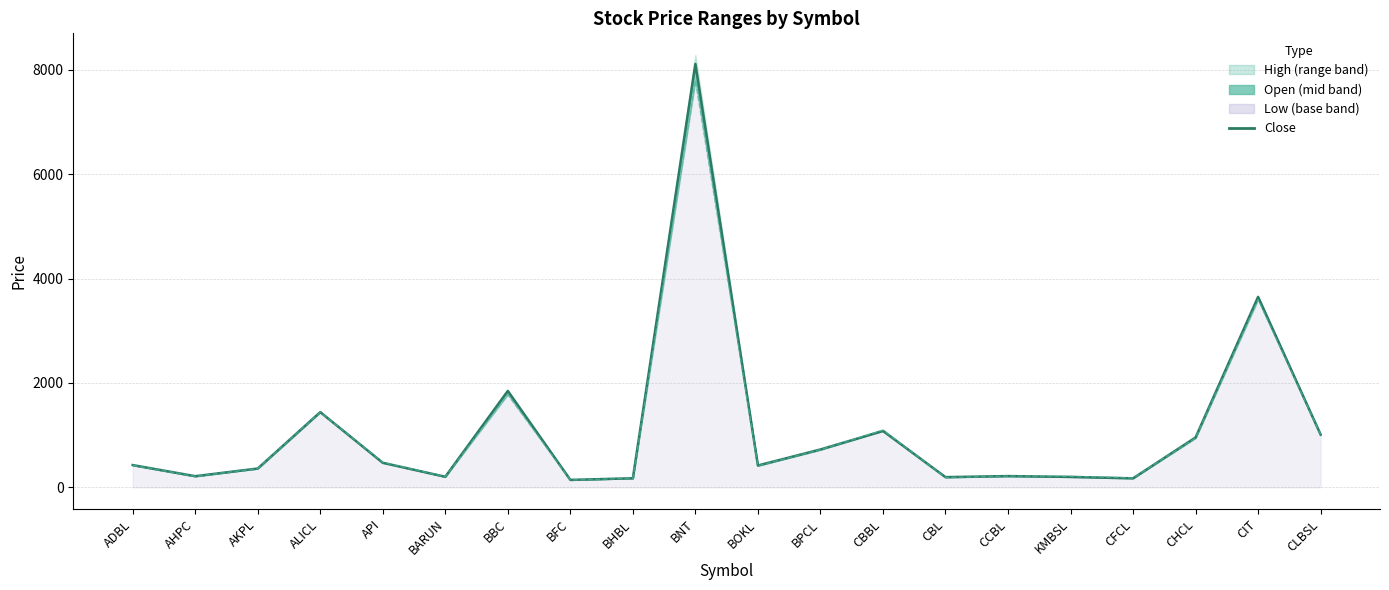

What value does the data have at CLBSL, to the nearest 100?

1000